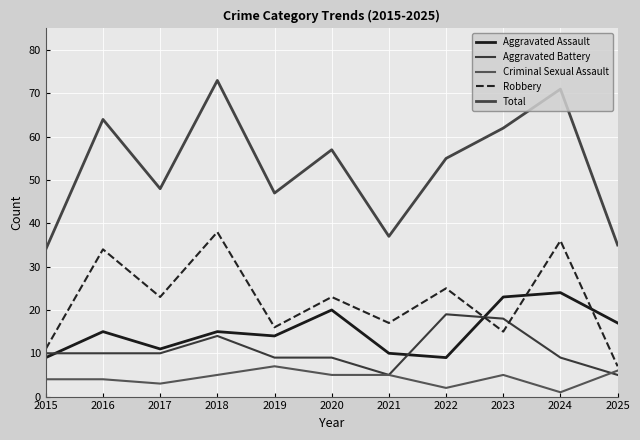

What is the difference between the second highest and minimum values in the Aggravated Battery series?

13